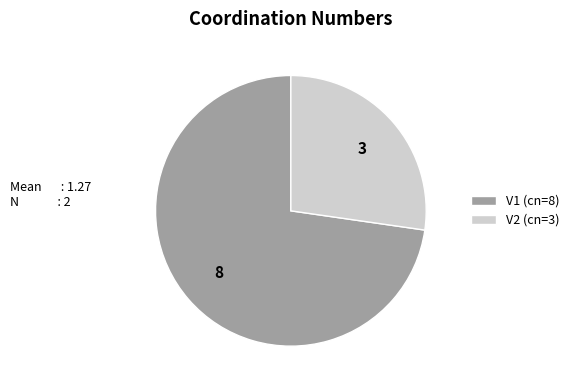

Rank the categories by value from lowest to highest.

V2, V1